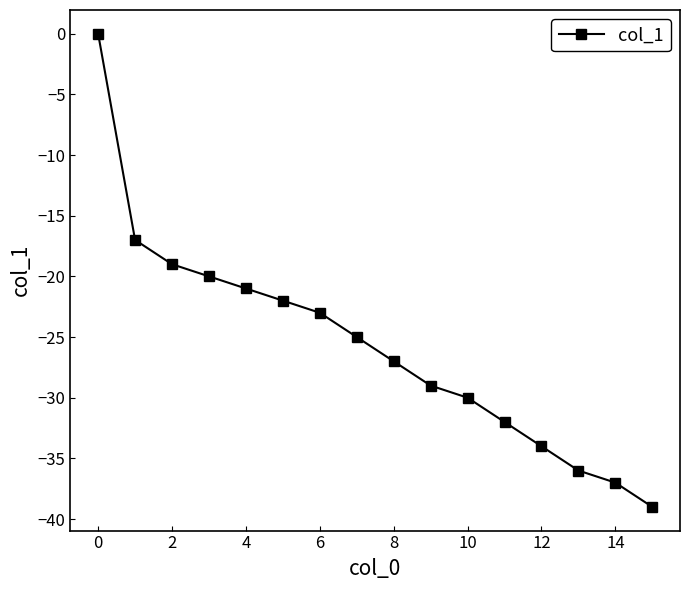

True or false: the data has more than 2 interior local peaks.

False